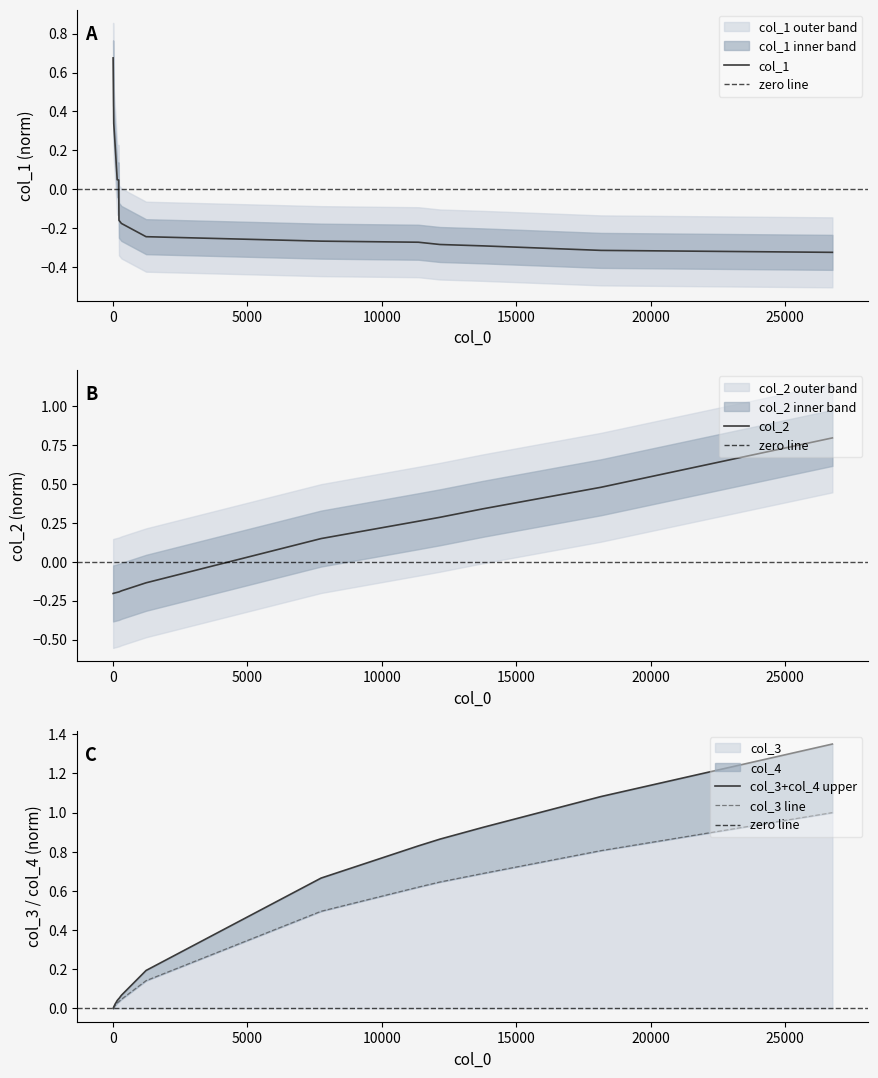

How many data points does each series have?

18